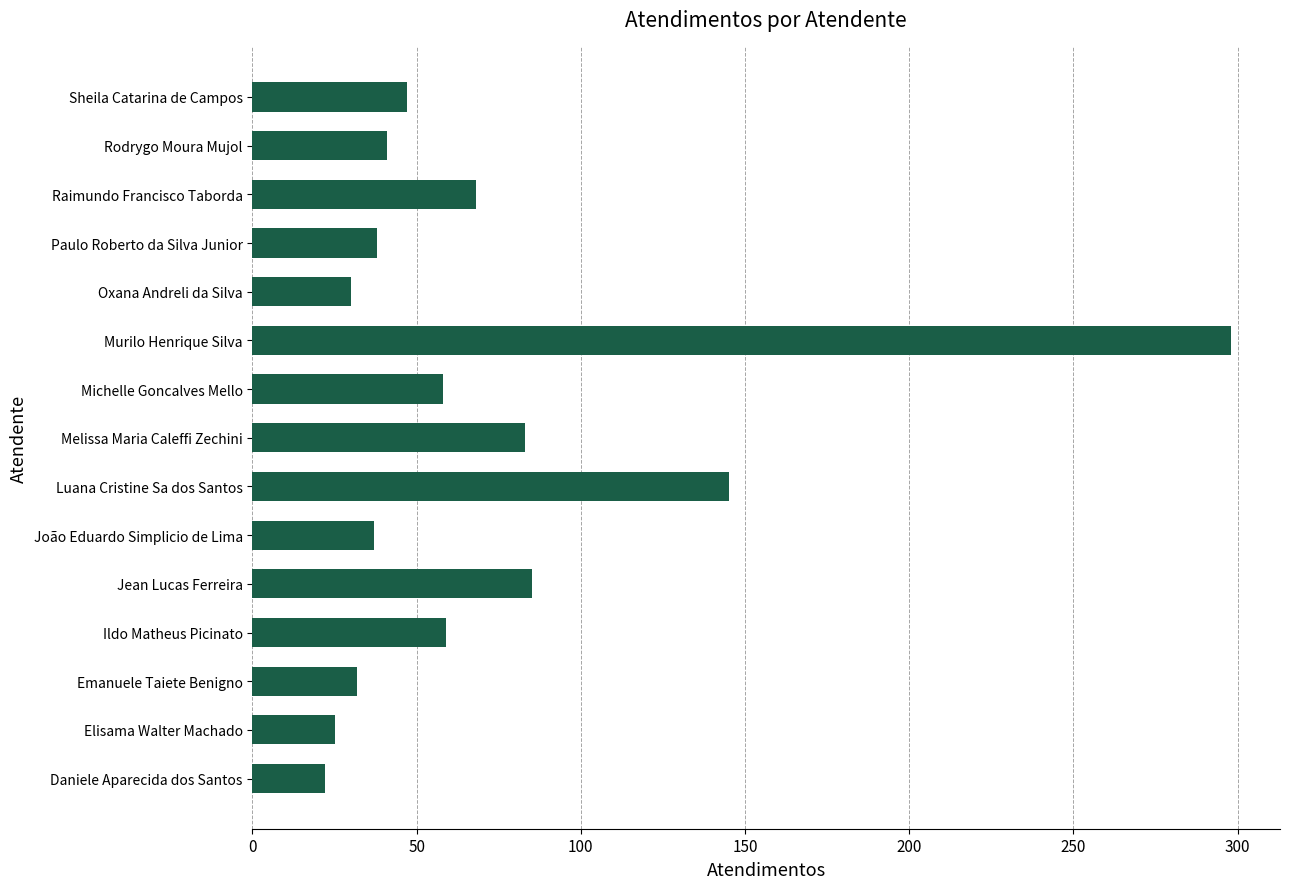

What is the average value?

71